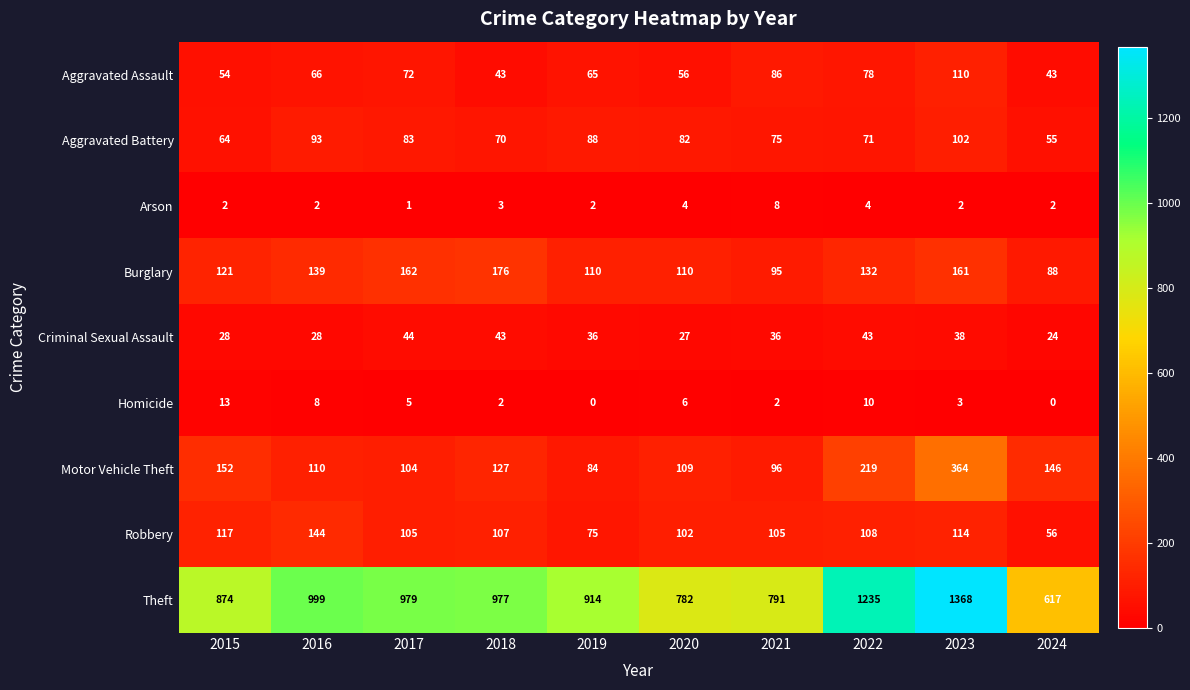

What is the difference between the second highest and minimum values in the Burglary series?

74